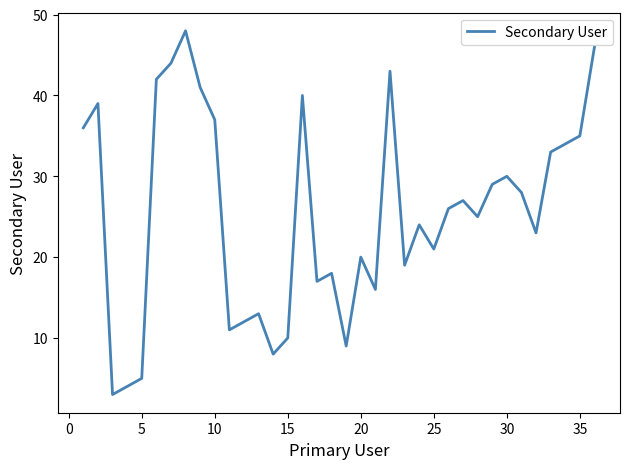

What is the difference between the maximum and minimum values?

45